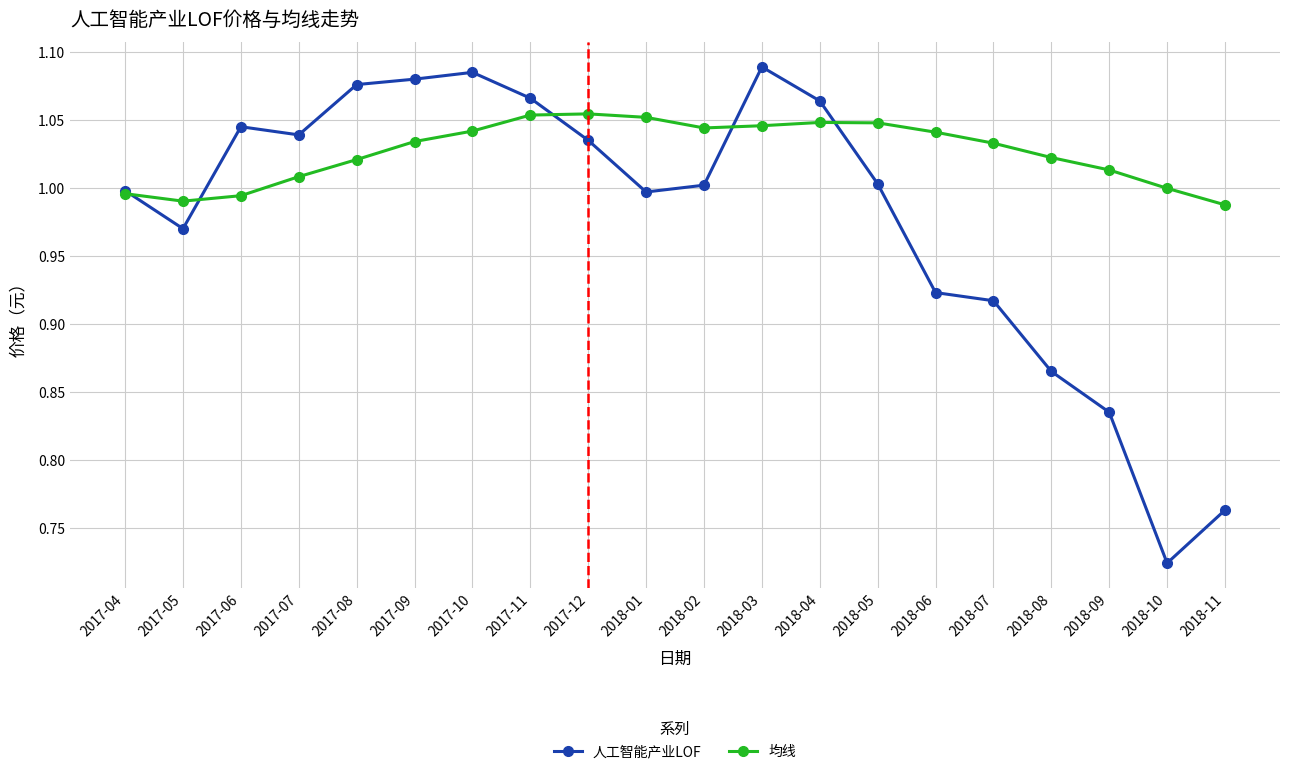

Rank the series at 2017-07 from lowest to highest value.

均线, 人工智能产业LOF